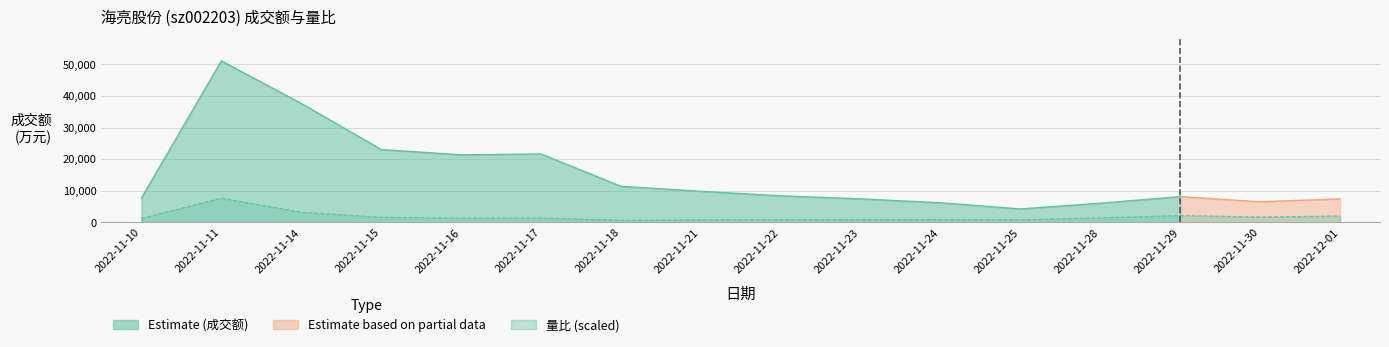

What position from the right is 2022-11-23?

7